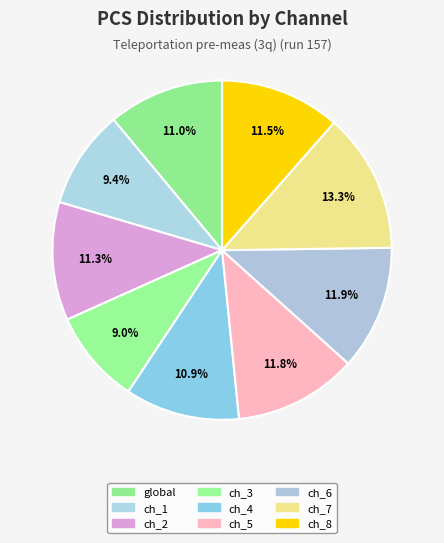

Count the number of slices in the pie.

9